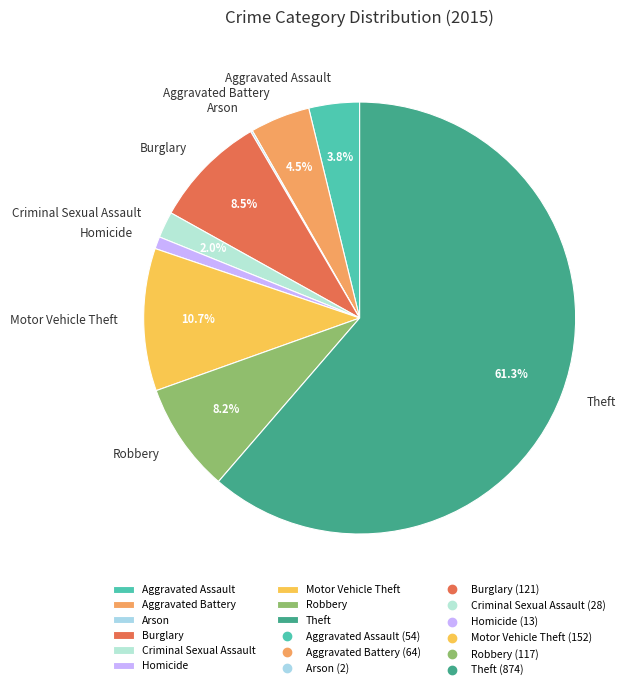

To the nearest percent, what is the difference between the Robbery and Motor Vehicle Theft slice percentages?

2%